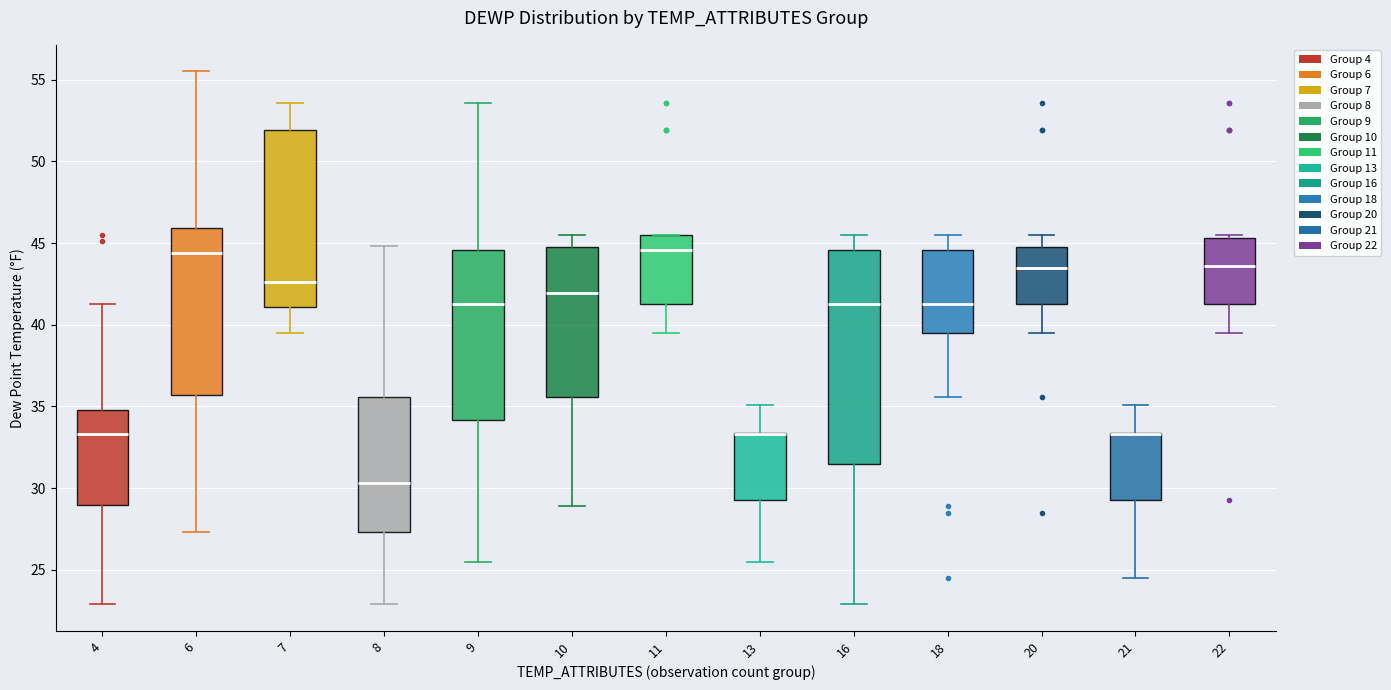

Which box is the tallest, from its lower edge to its upper edge?

16